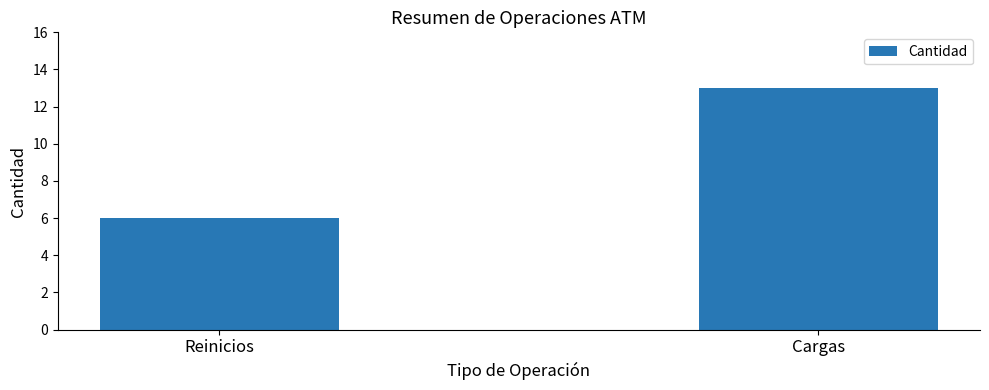

What is the difference between the maximum and minimum values?

7